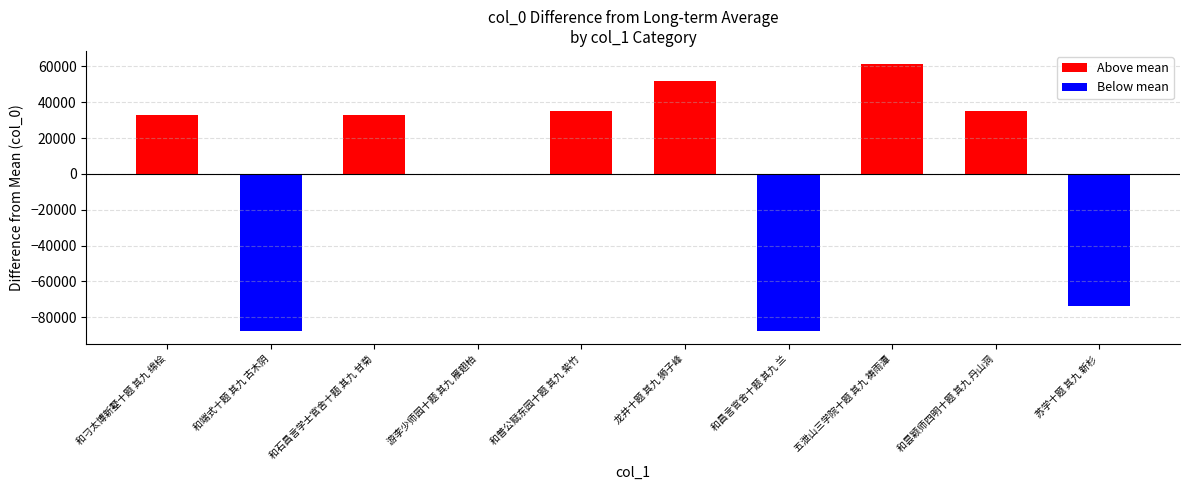

What is the change in value from 游李少师园十题 其九 雁翅柏 to 和昙颖师四明十题 其九 丹山洞?

+34771.0